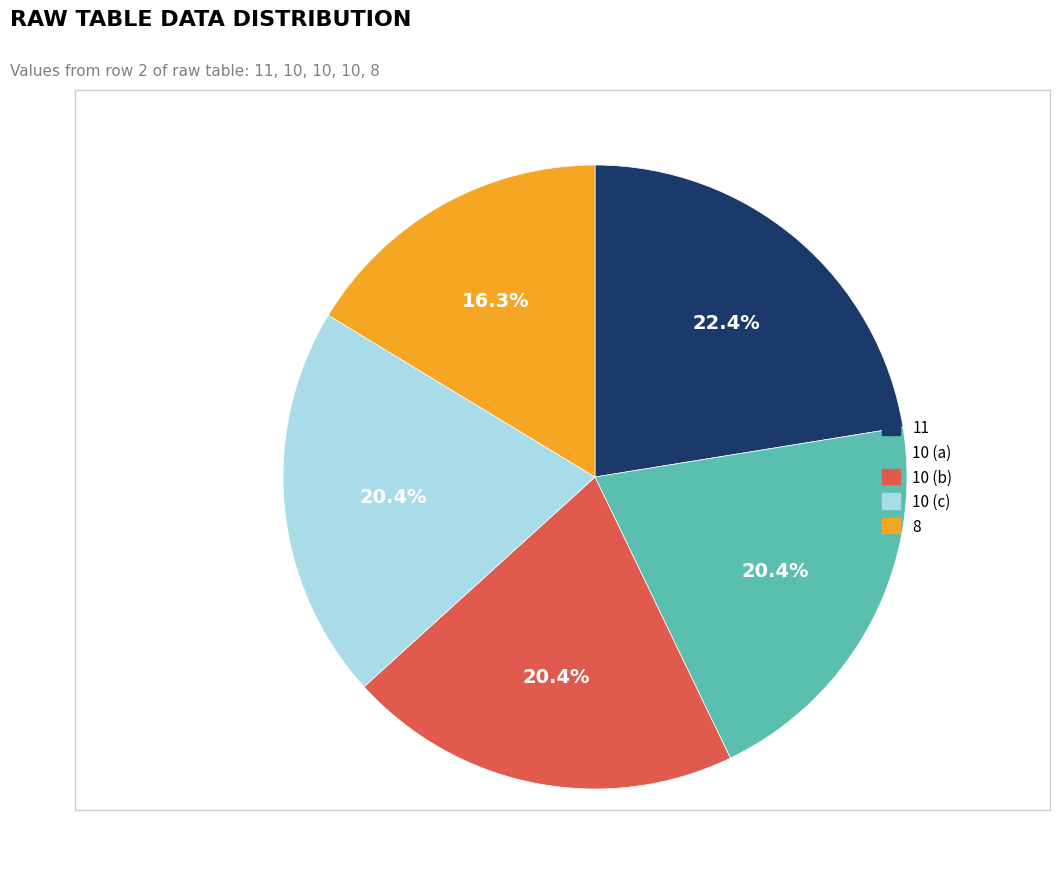

Is there any slice that represents more than half of the pie?

No